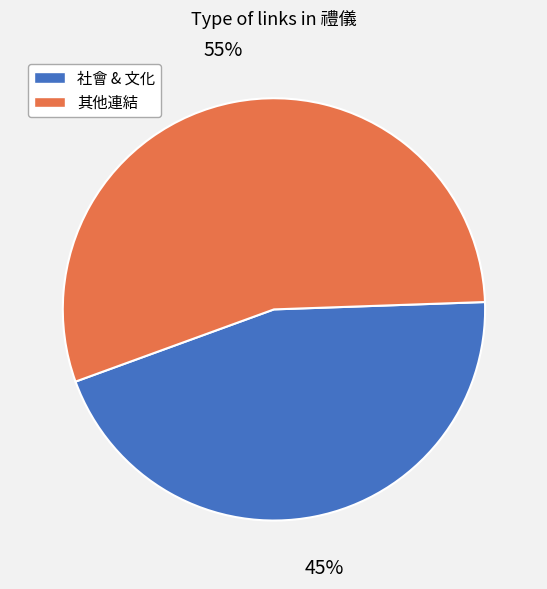

Which category has the smallest portion of the pie?

社會 & 文化